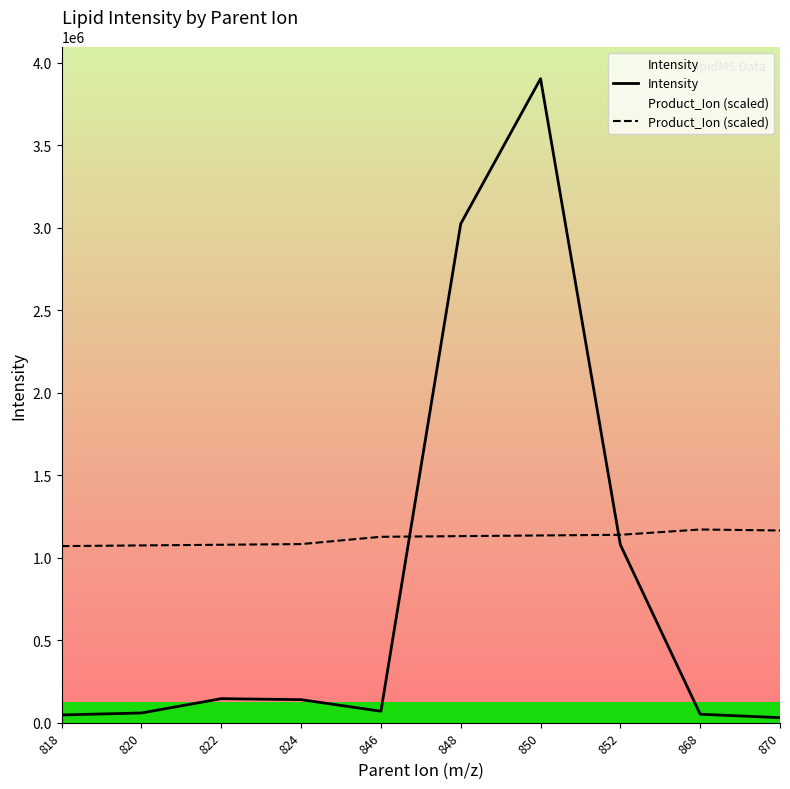

What are all the series names shown in the legend?

Intensity, Product_Ion (scaled)